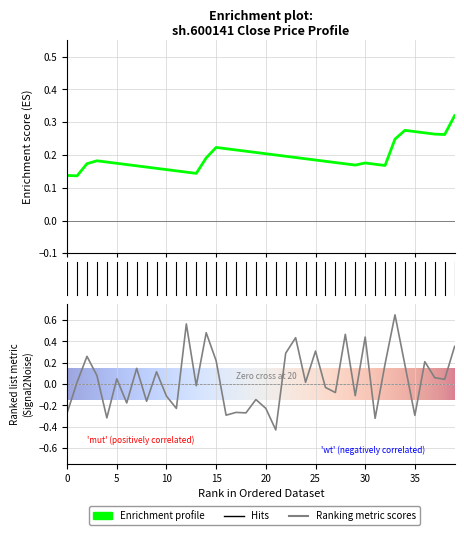

What is the label of the 24th point from the left?

23